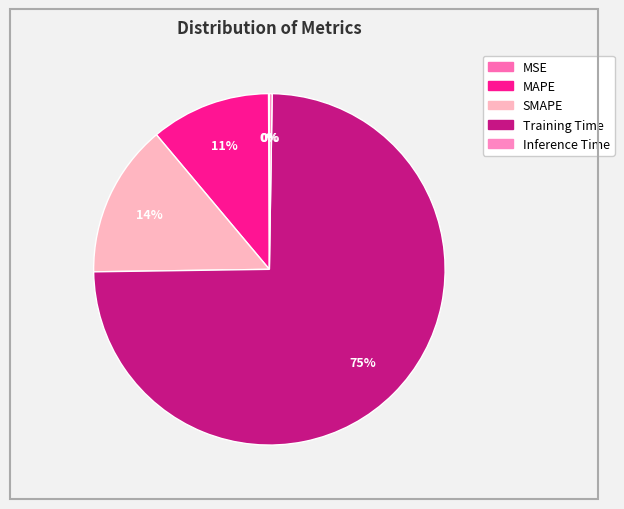

Which category has the smallest portion of the pie?

MSE